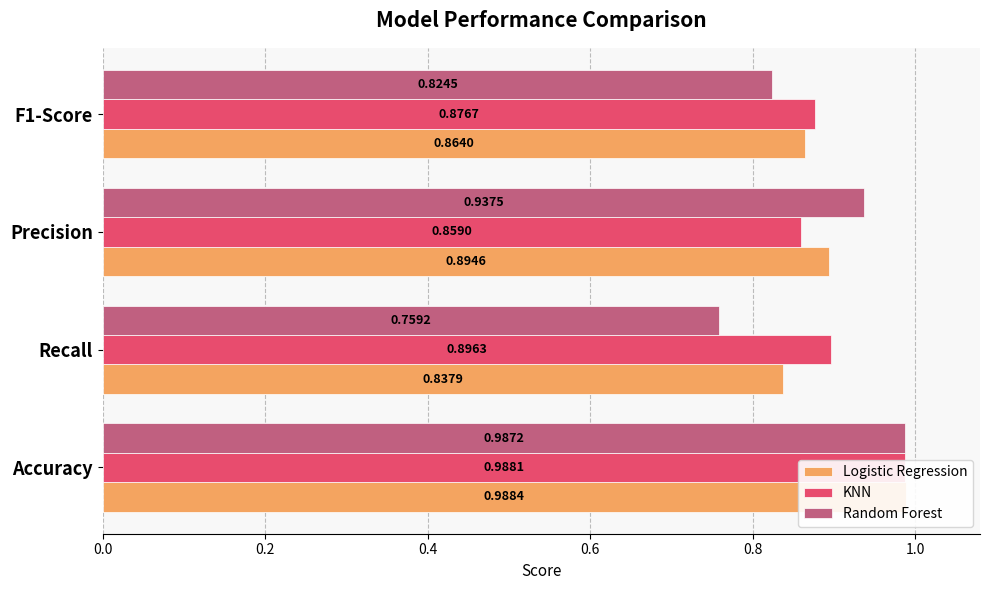

What is the value of the Logistic Regression bar at the 2nd from the left?

0.8